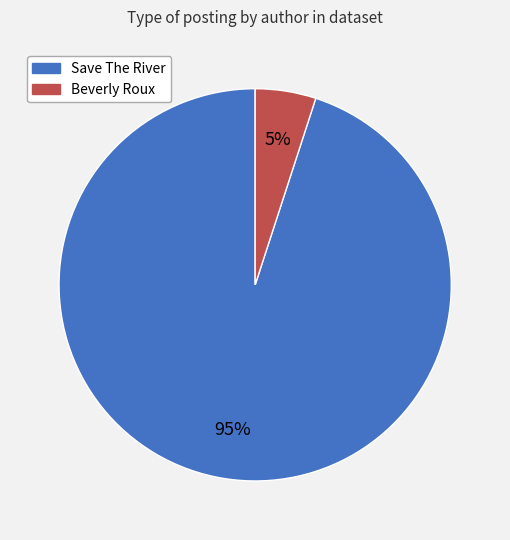

The Save The River slice represents 99% of the pie. True or false?

False